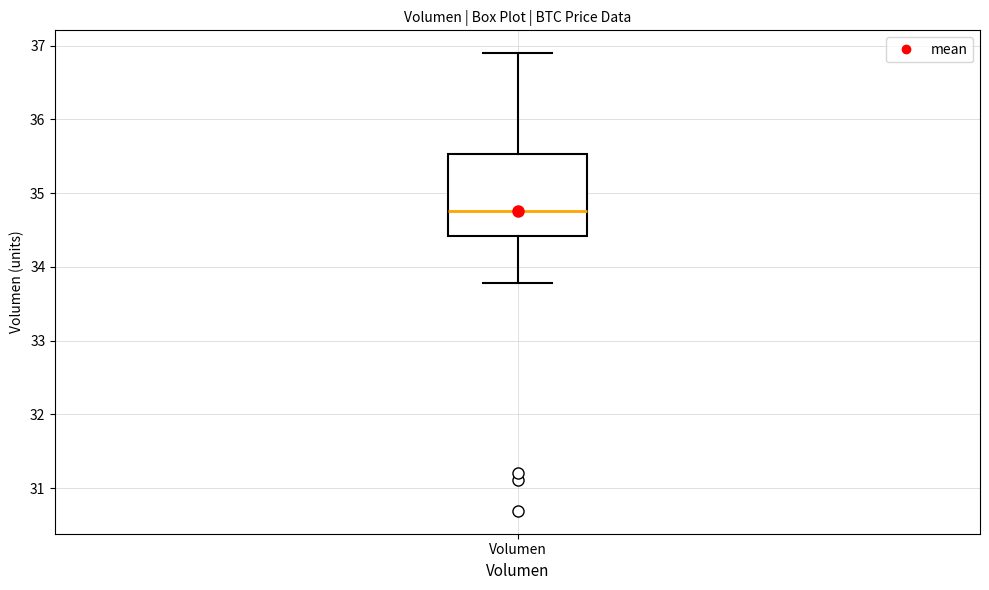

Read this box plot against the y-axis: the position of the median line, the range covered by the box, and the ends of both whiskers. The values are not printed on the chart, so give them approximately, as read against the axis.

median 34.8, box 34.4 to 35.5, whiskers 33.8 to 36.9